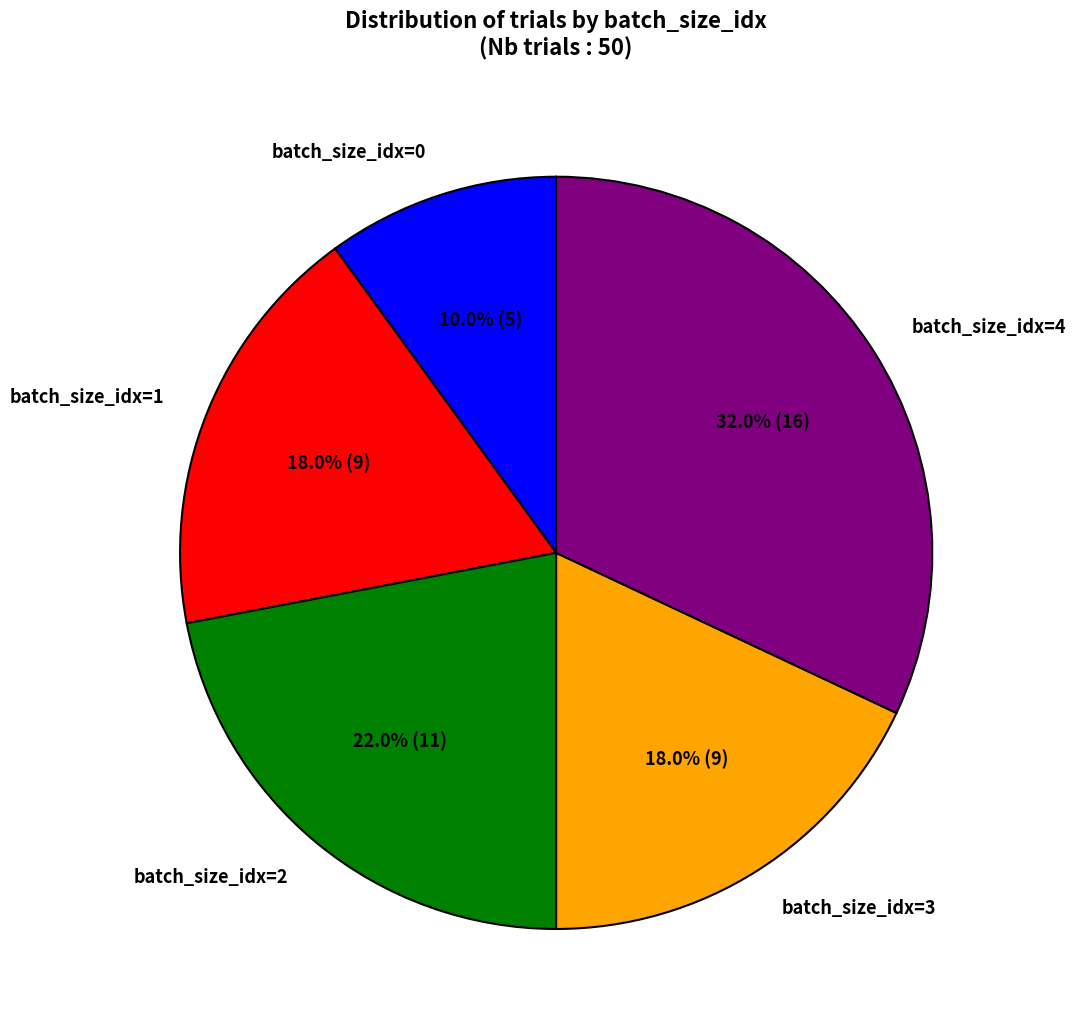

Is it true that batch_size_idx=3 is 8% of the pie?

False